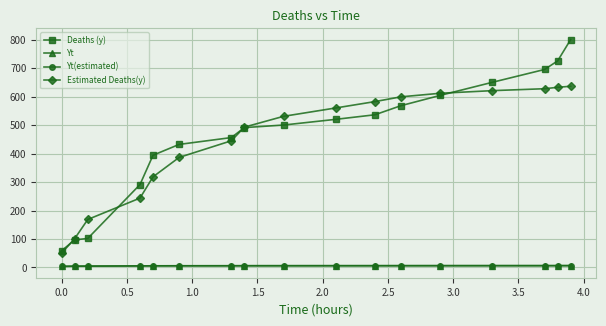

What is the greatest value displayed?

800.0